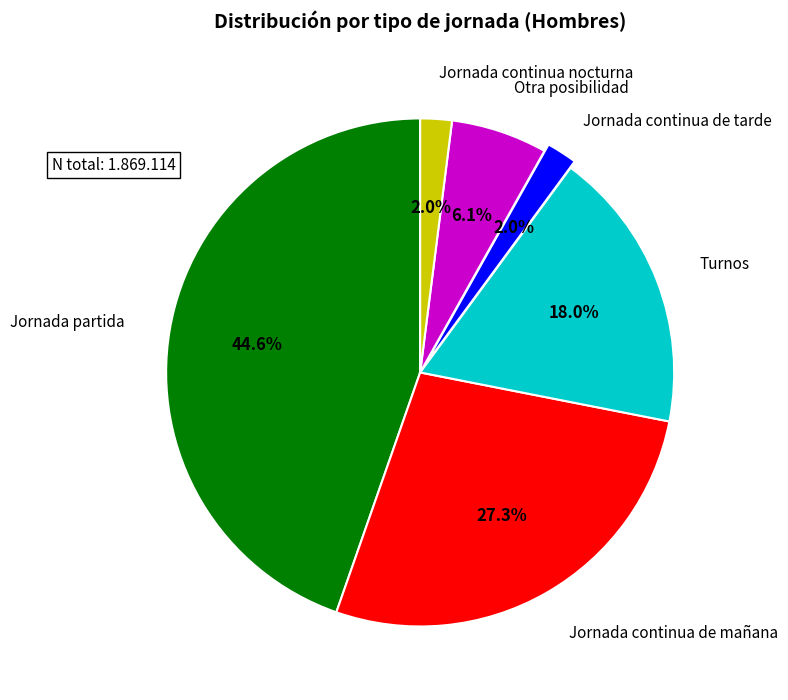

Is there any slice that represents more than half of the pie?

No